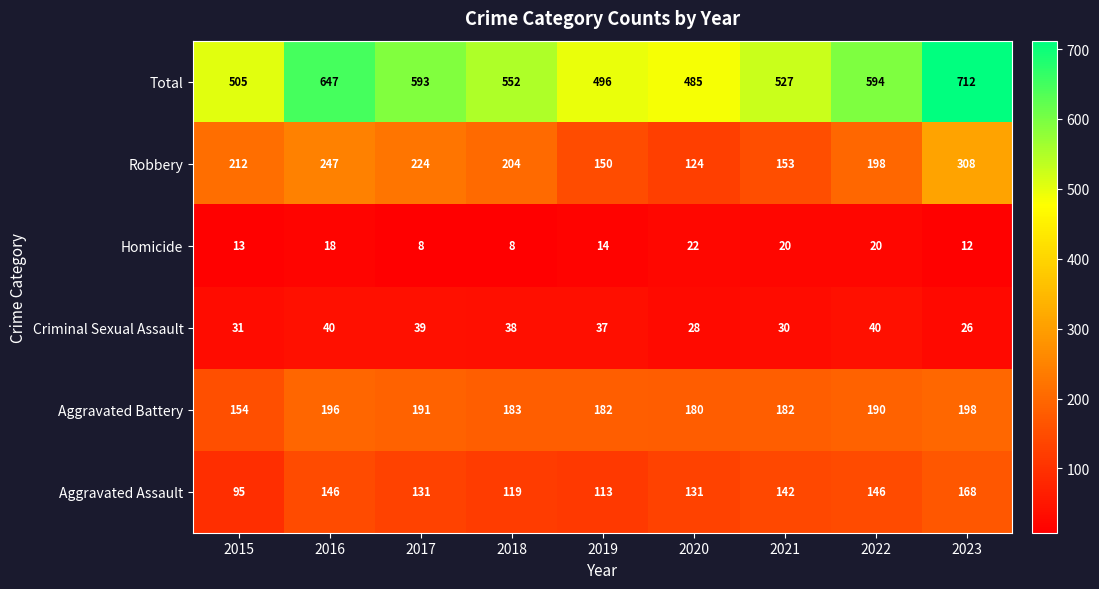

What is the difference between the second highest and minimum values in the Criminal Sexual Assault series?

14